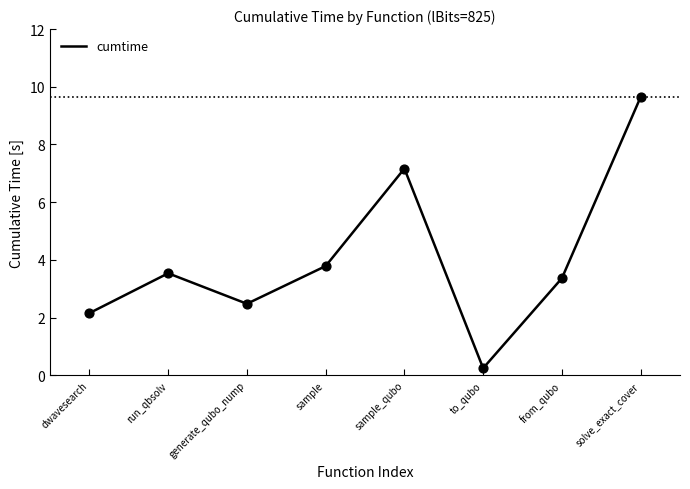

Which has a higher value, run_qbsolv or solve_exact_cover?

solve_exact_cover